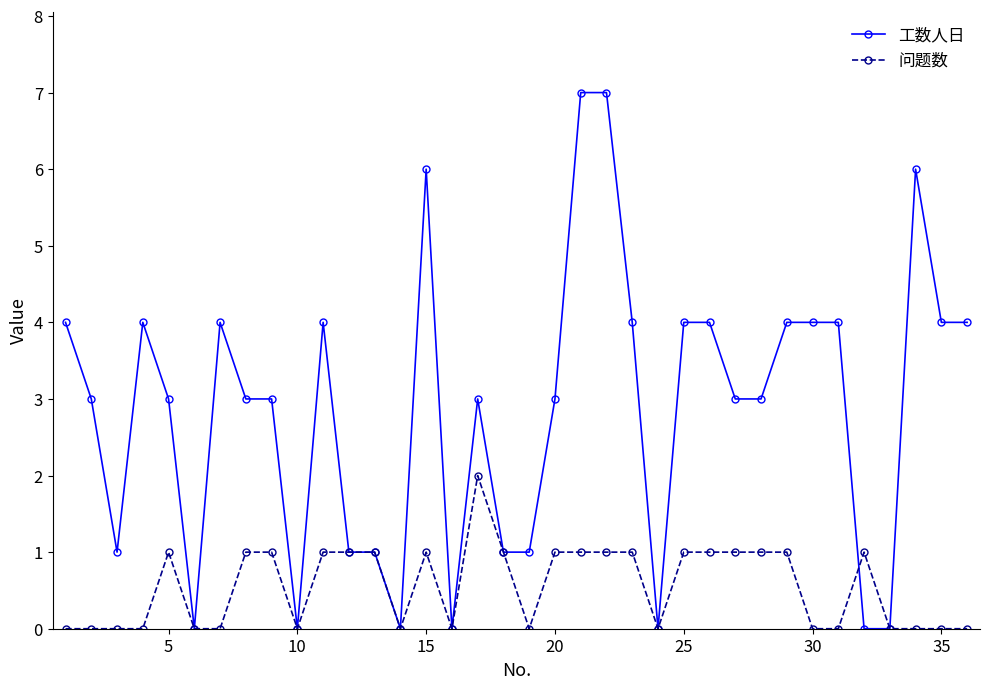

How many lines are shown in the chart?

2